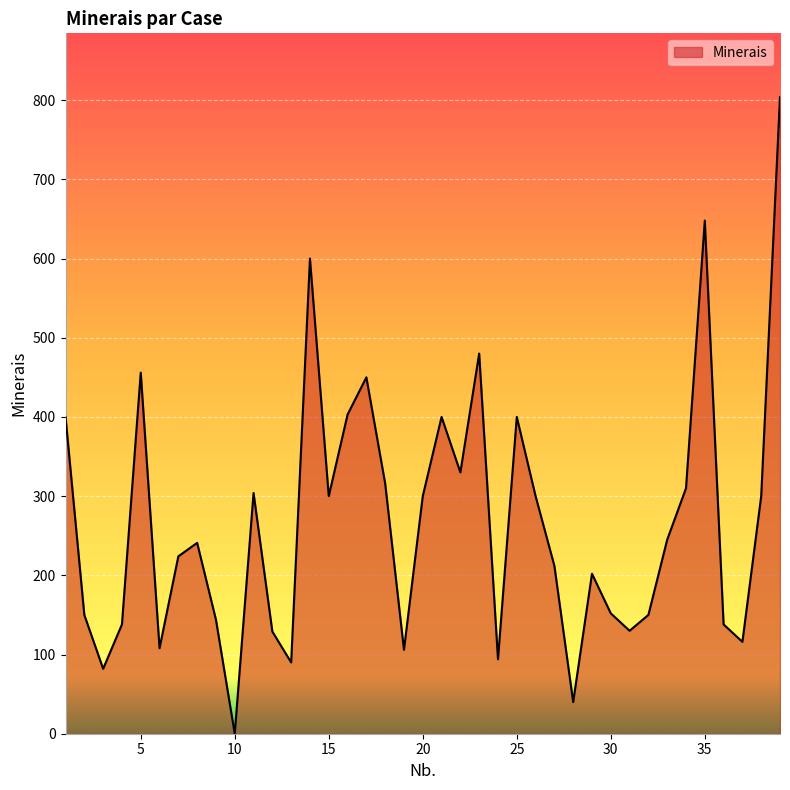

What is the difference between the maximum and minimum values?

804